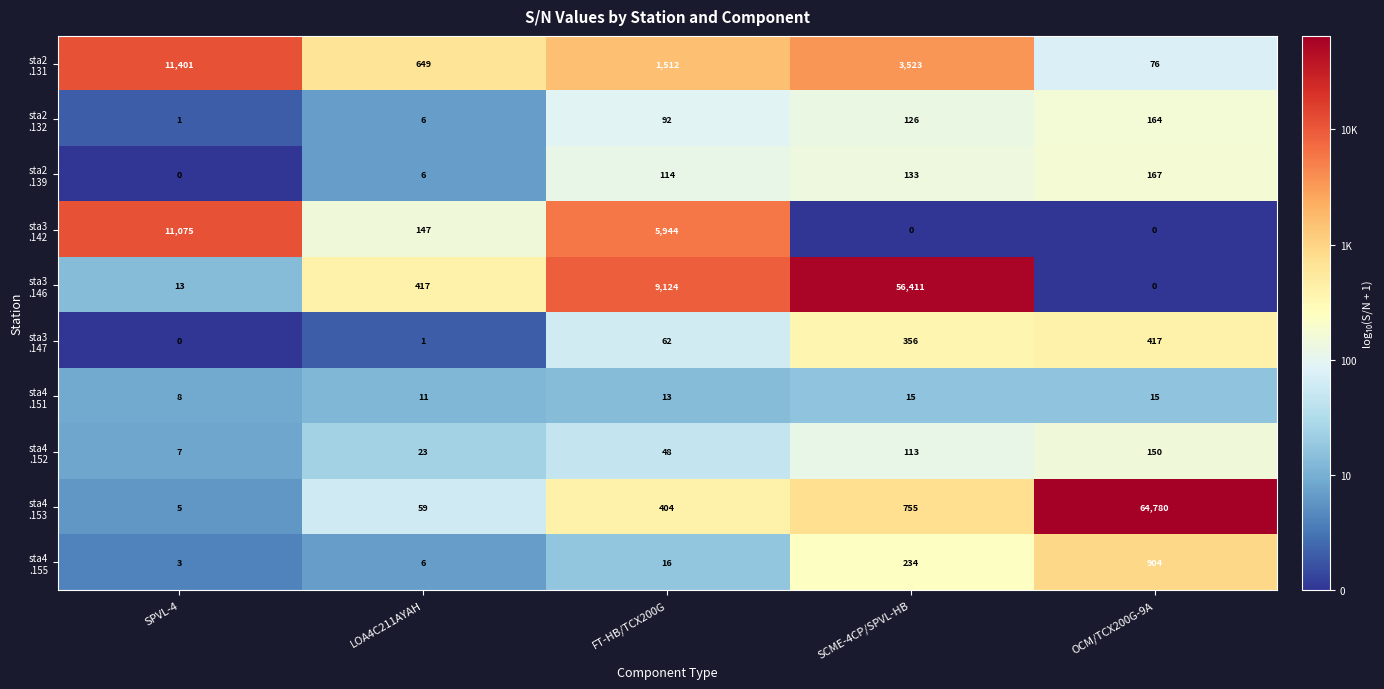

What is the total value across all series at OCM/TCX200G-9A?

66673